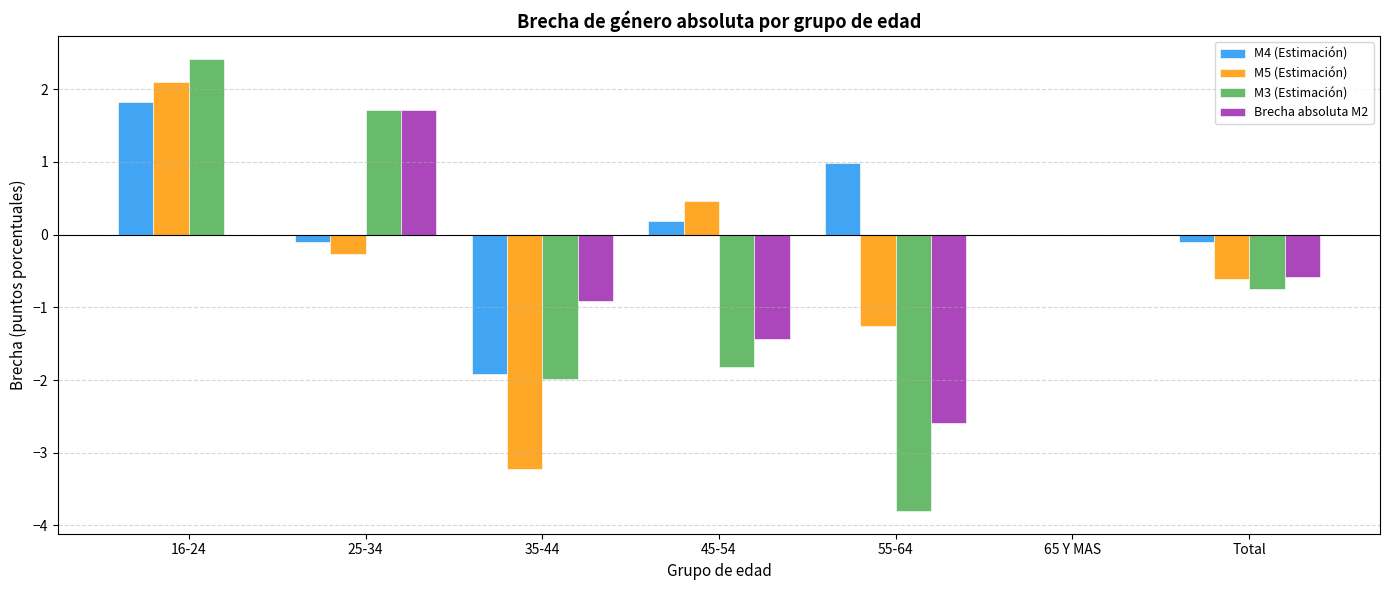

At which category does the chart reach its peak across all series?

16-24